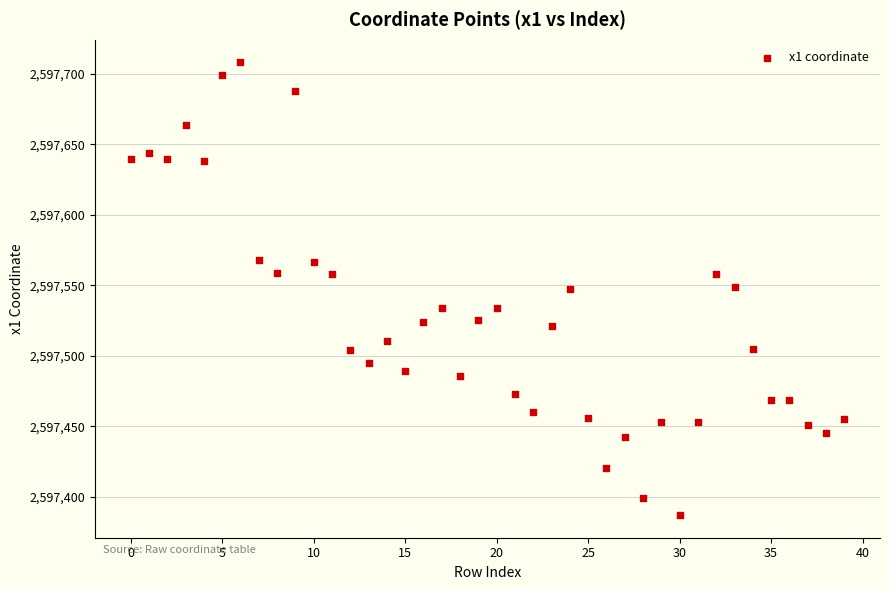

What is the range of Y values (max minus min)?

321.2